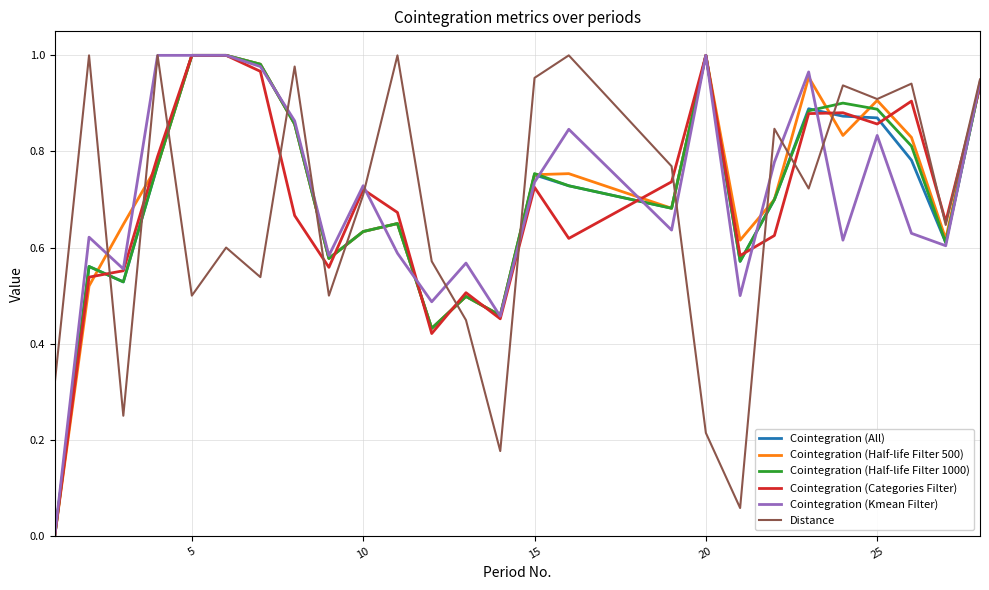

Reading left to right, transcribe all the data shown in this chart.

Cointegration (All): 0.0	0.6	0.5	0.8	1.0	1.0	1.0	0.9	0.6	0.6	0.7	0.4	0.5	0.5	0.8	0.7	0.7	1.0	0.6	0.7	0.9	0.9	0.9	0.8	0.6	0.9
Cointegration (Half-life Filter 500): 0.0	0.5	0.6	0.8	1.0	1.0	1.0	0.9	0.6	0.6	0.7	0.4	0.5	0.5	0.8	0.8	0.7	1.0	0.6	0.7	1.0	0.8	0.9	0.8	0.6	0.9
Cointegration (Half-life Filter 1000): 0.0	0.6	0.5	0.8	1.0	1.0	1.0	0.9	0.6	0.6	0.7	0.4	0.5	0.5	0.8	0.7	0.7	1.0	0.6	0.7	0.9	0.9	0.9	0.8	0.6	0.9
Cointegration (Categories Filter): 0.0	0.5	0.6	0.8	1.0	1.0	1.0	0.7	0.6	0.7	0.7	0.4	0.5	0.5	0.7	0.6	0.7	1.0	0.6	0.6	0.9	0.9	0.9	0.9	0.7	0.9
Cointegration (Kmean Filter): 0.0	0.6	0.6	1.0	1.0	1.0	1.0	0.9	0.6	0.7	0.6	0.5	0.6	0.5	0.7	0.8	0.6	1.0	0.5	0.8	1.0	0.6	0.8	0.6	0.6	0.9
Distance: 0.3	1.0	0.2	1.0	0.5	0.6	0.5	1.0	0.5	0.7	1.0	0.6	0.4	0.2	1.0	1.0	0.8	0.2	0.1	0.8	0.7	0.9	0.9	0.9	0.6	0.9